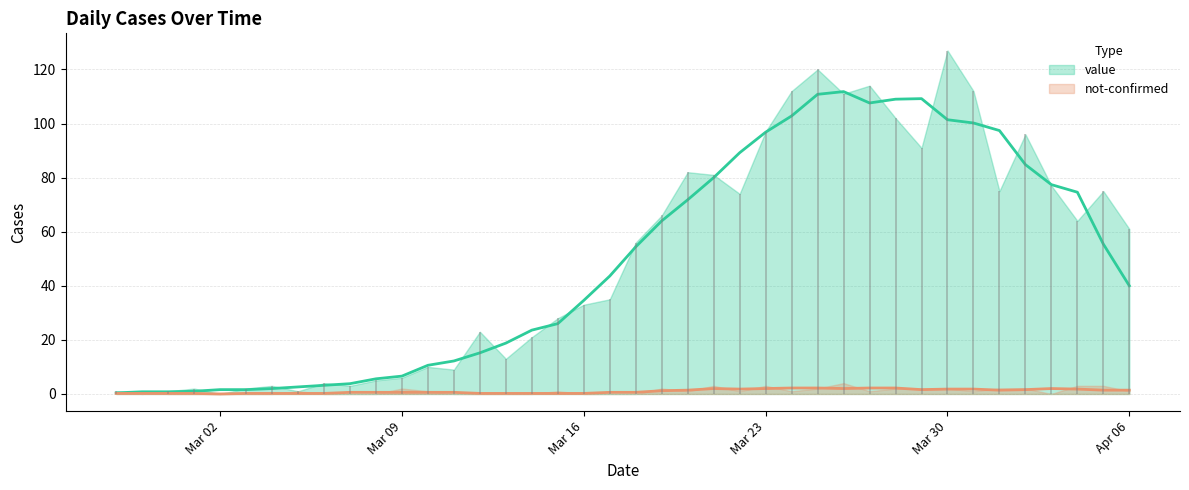

What is the sum of all value values?

1993